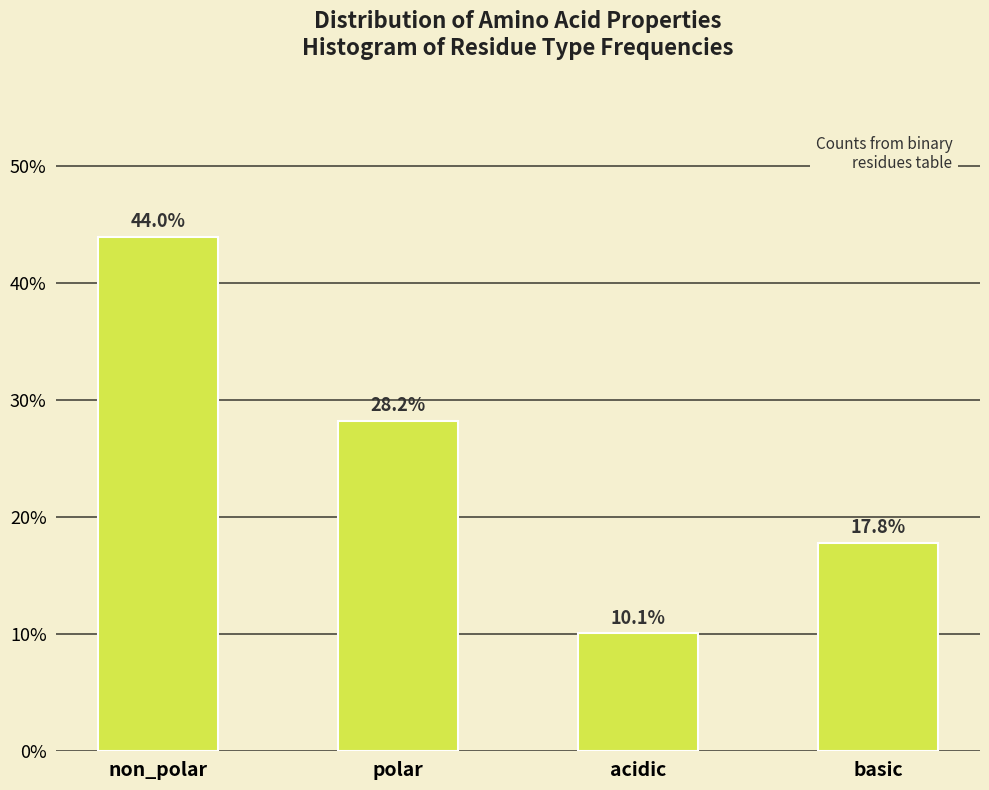

Reading right to left, transcribe all the data shown in this chart.

17.8	10.1	28.2	44.0